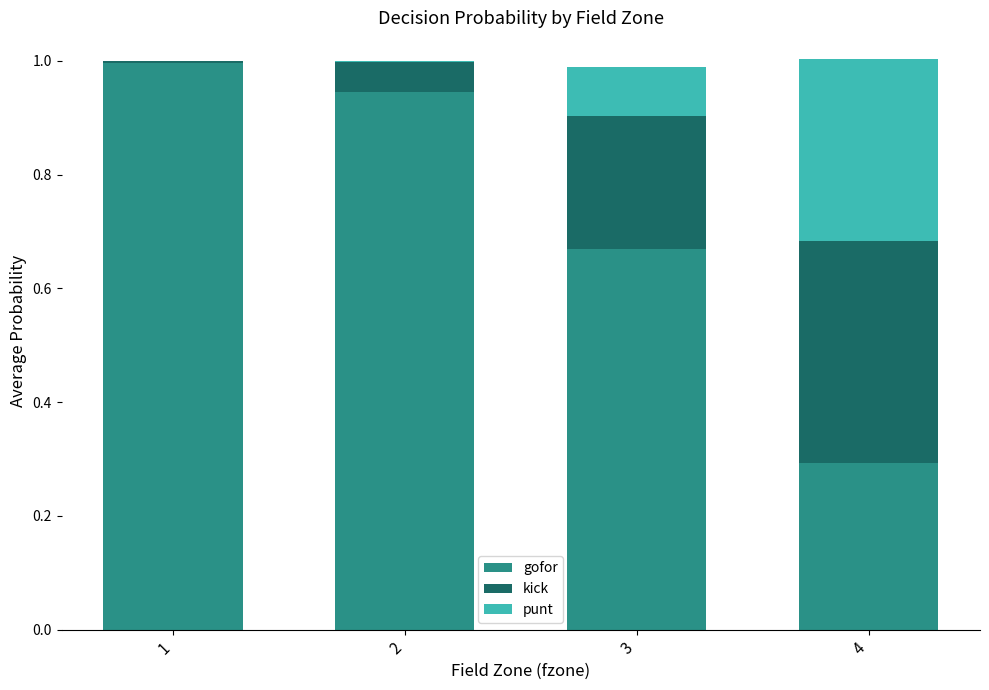

What is the total value across all series at 4?

1.0